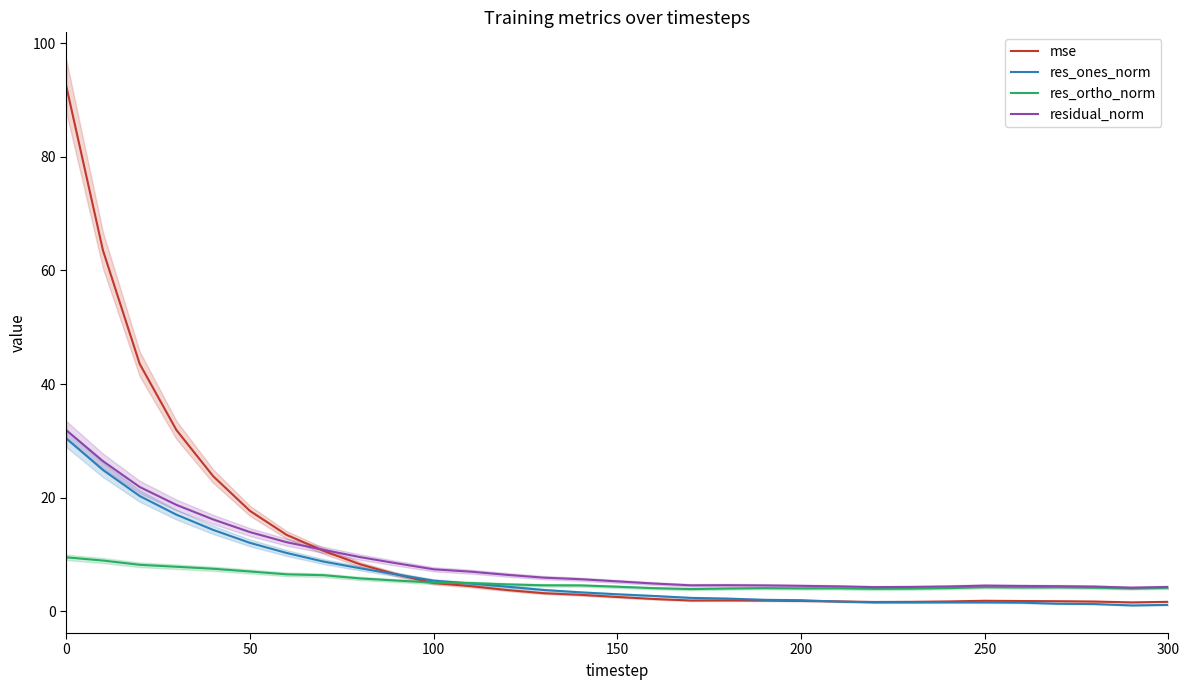

What is the lowest value of the res_ortho_norm series?

3.9